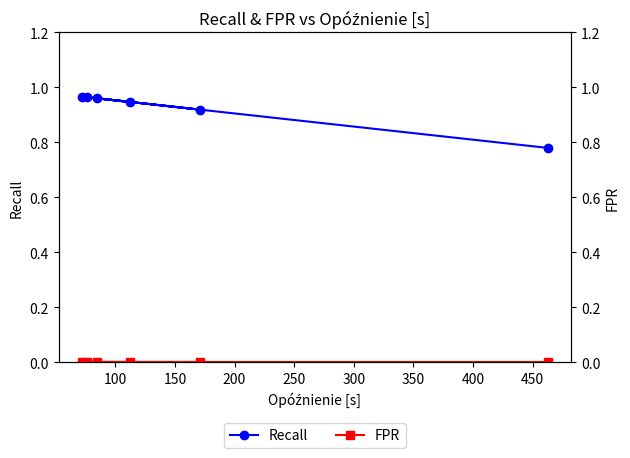

Count the Recall values in the range 0 to 1.

6